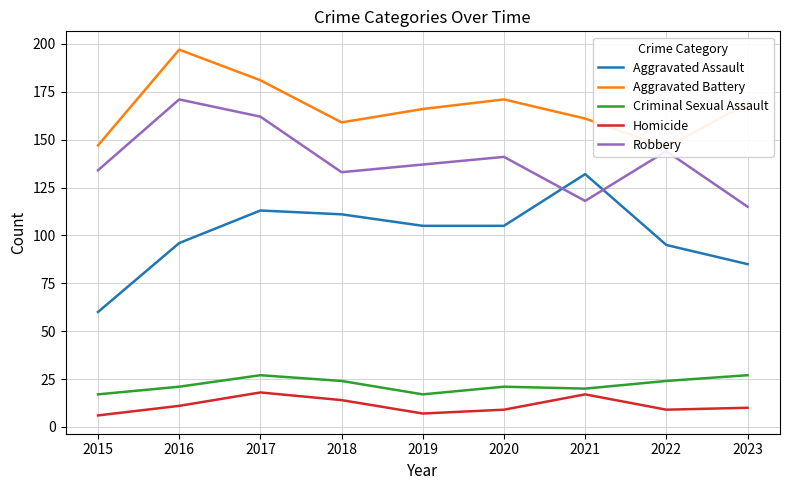

In Aggravated Battery, how many points are lower than both neighbors (excluding endpoints)?

2